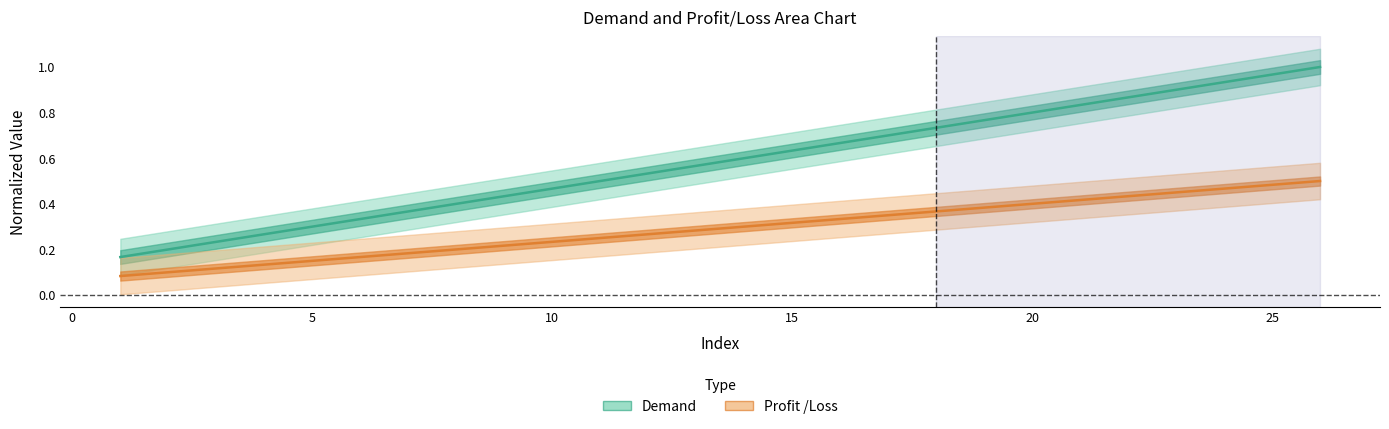

What is the value of the Profit /Loss point at the 25th from the left?

0.5